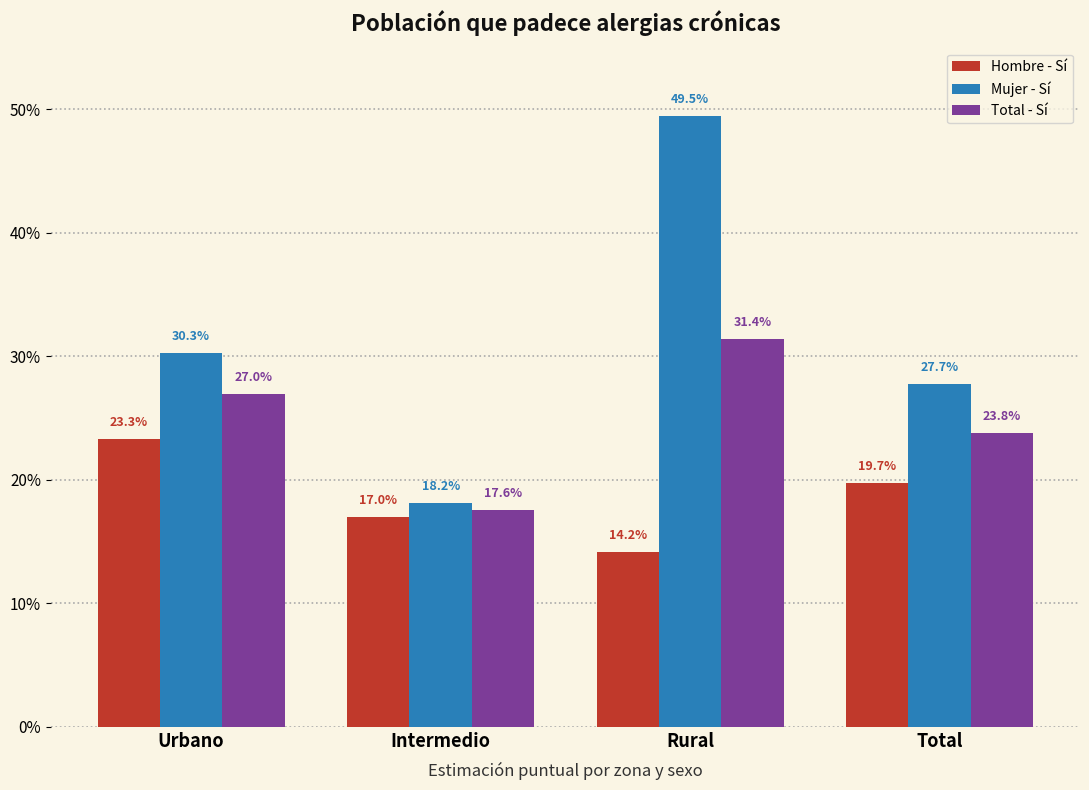

Which series has the widest spread of values?

Mujer - Sí